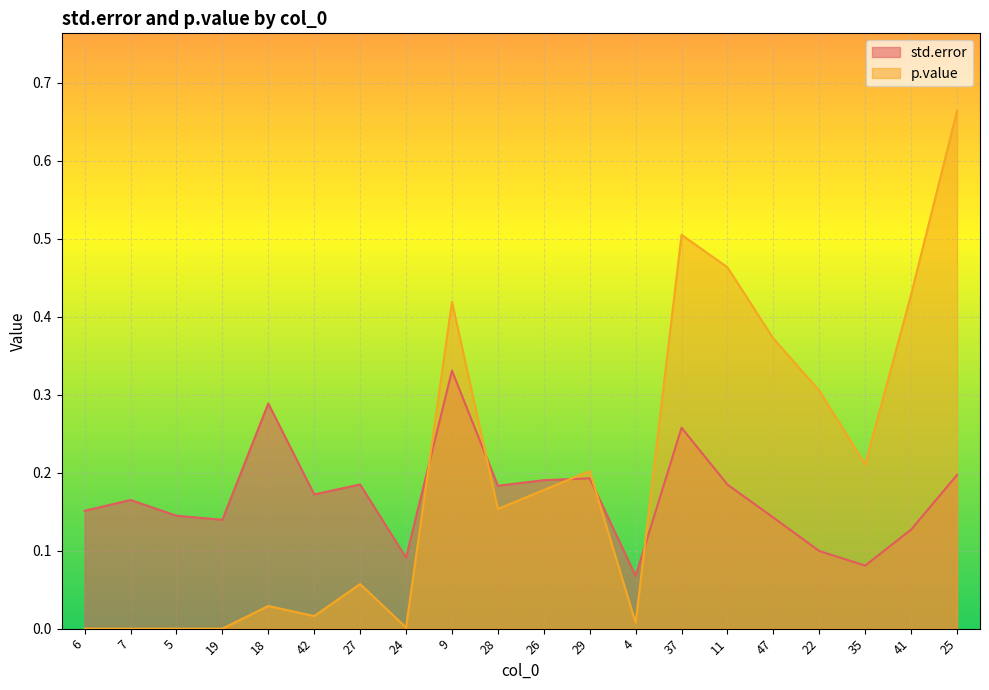

What position from the left is 42?

6